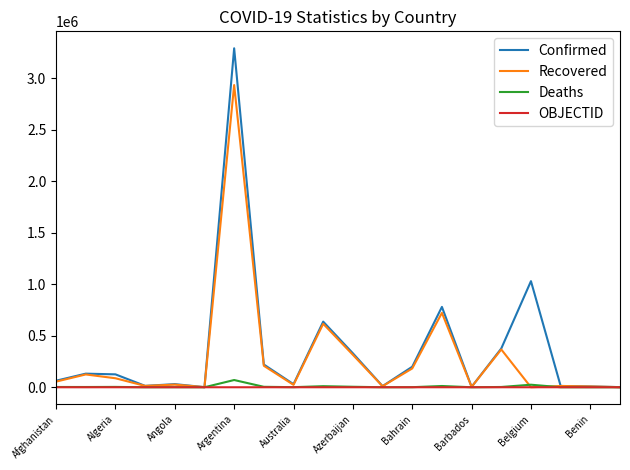

What is the greatest value displayed?

3290935